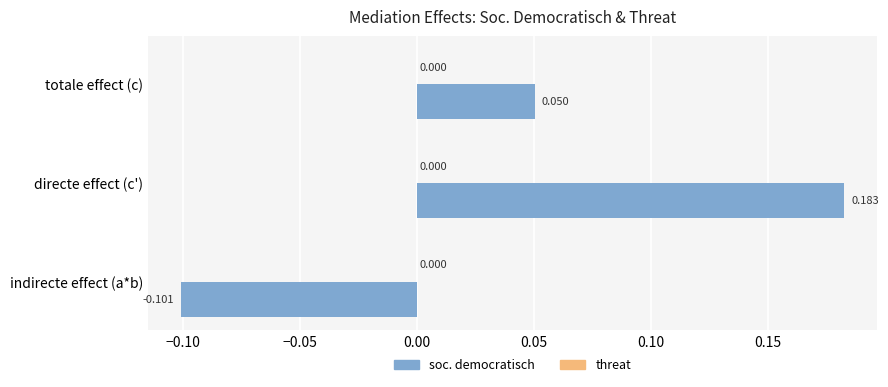

Which label corresponds to the largest value in the chart?

directe effect (c')